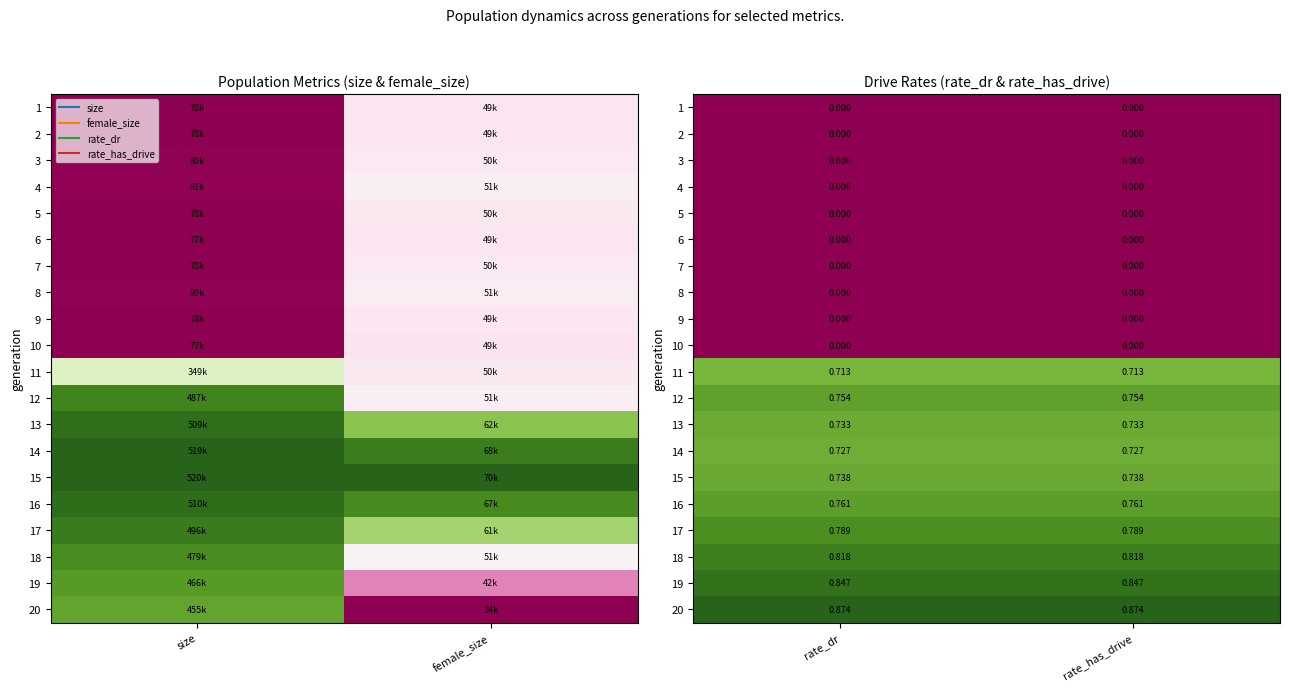

Which has a higher value, rate_dr or rate_has_drive?

rate_dr